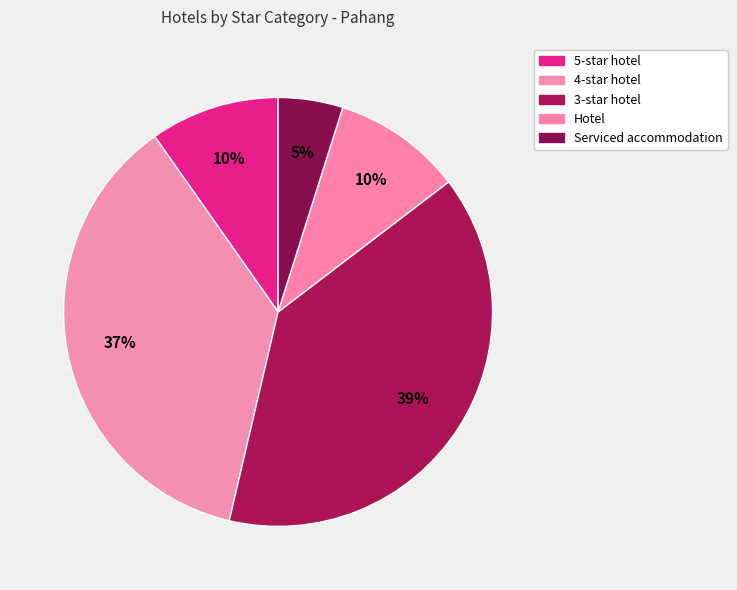

What is the total percentage of Hotel and 5-star hotel?

19.5%